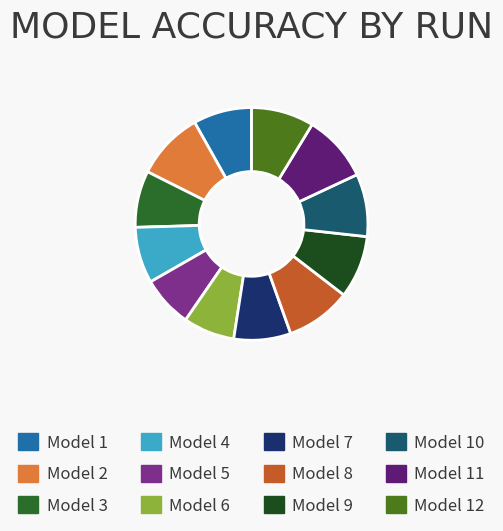

Is there a majority slice in this chart?

No